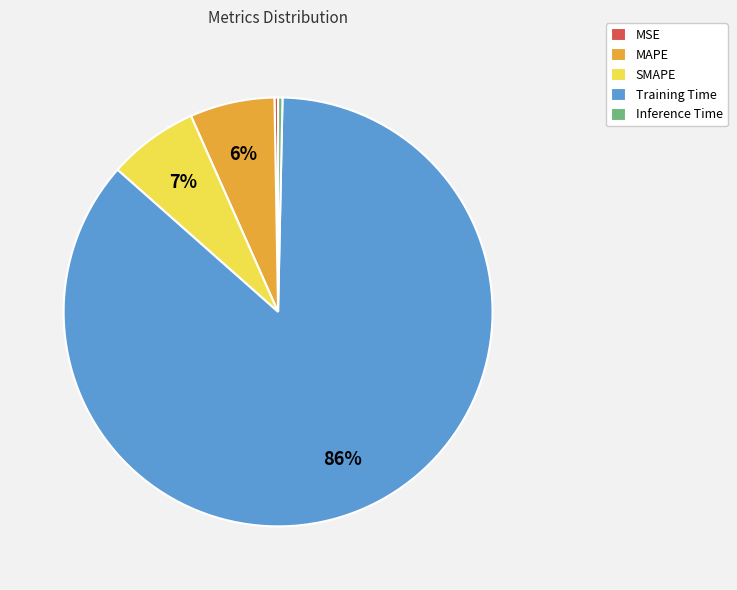

Is it true that SMAPE is 1% of the pie?

False